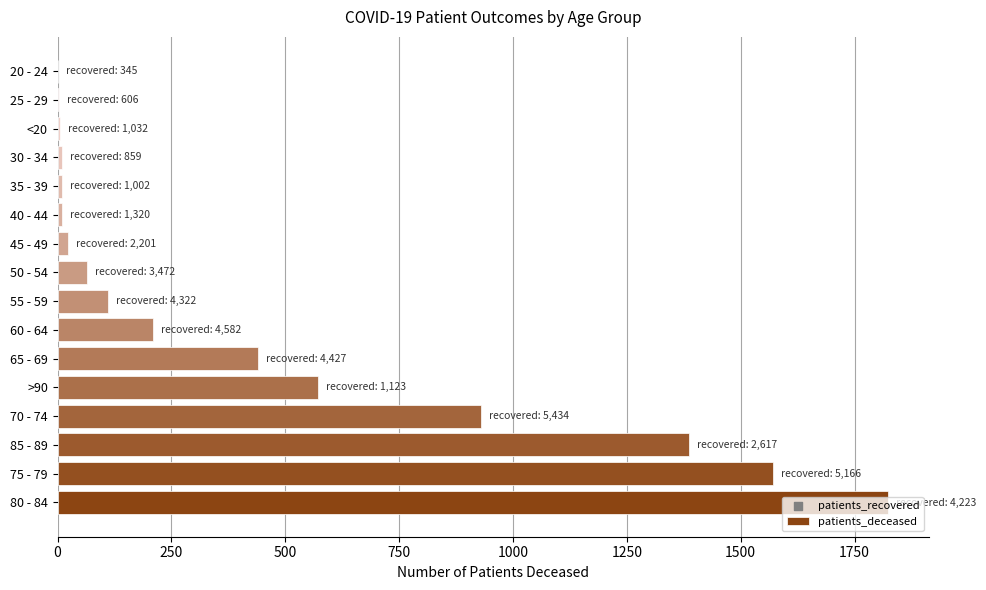

What is the change in value from 55 - 59 to 50 - 54?

-46